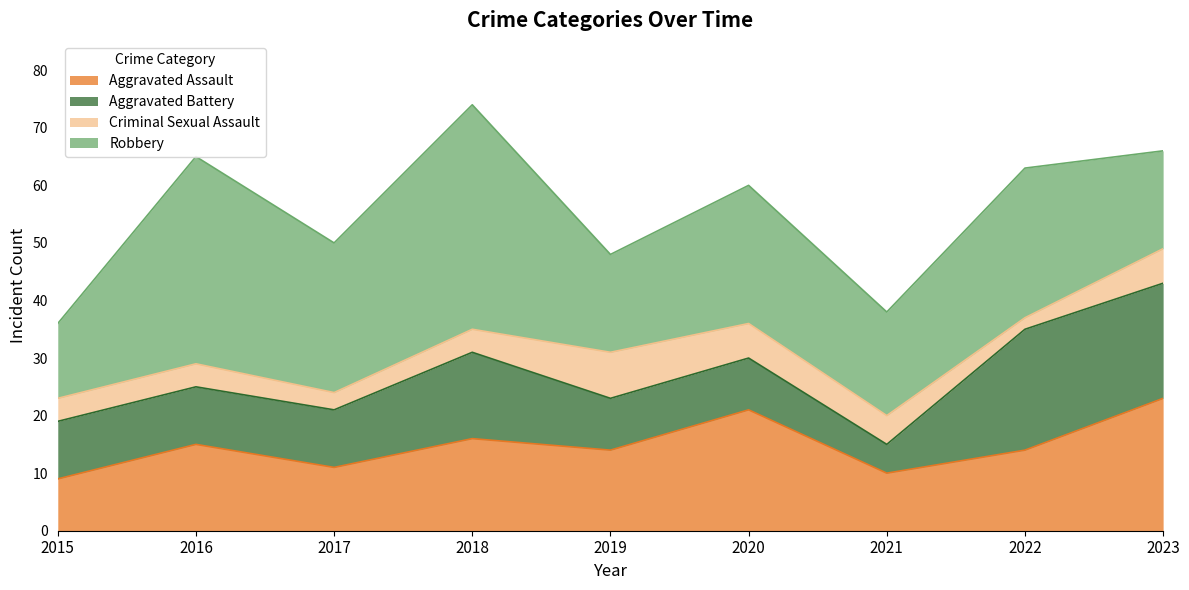

How many data points does each series have?

9